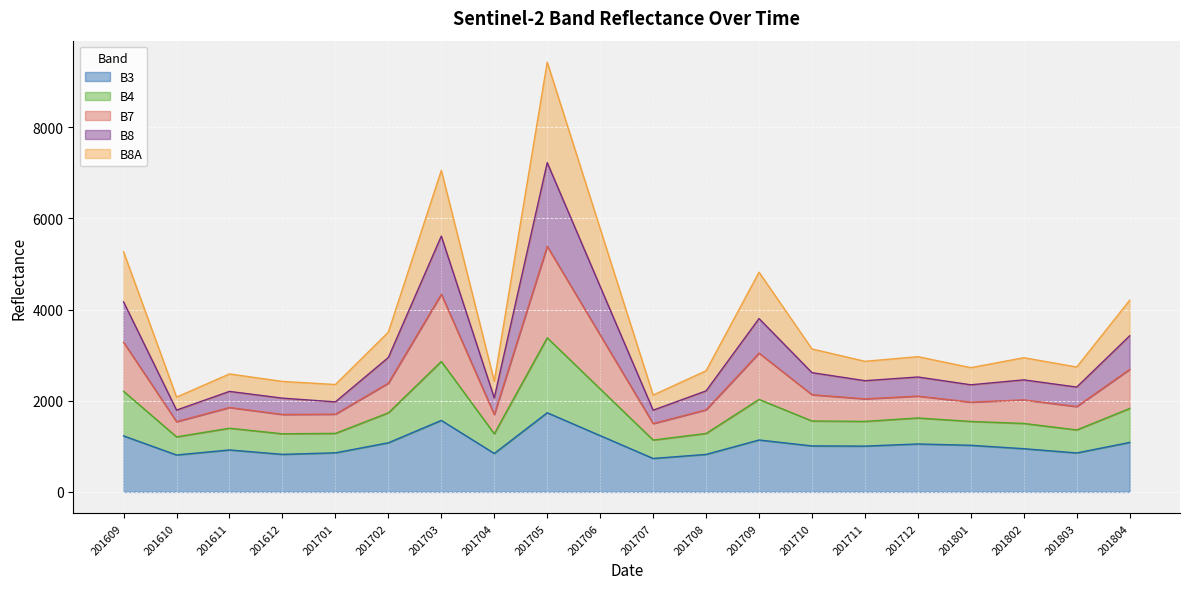

At which label does B3 reach its minimum?

201707